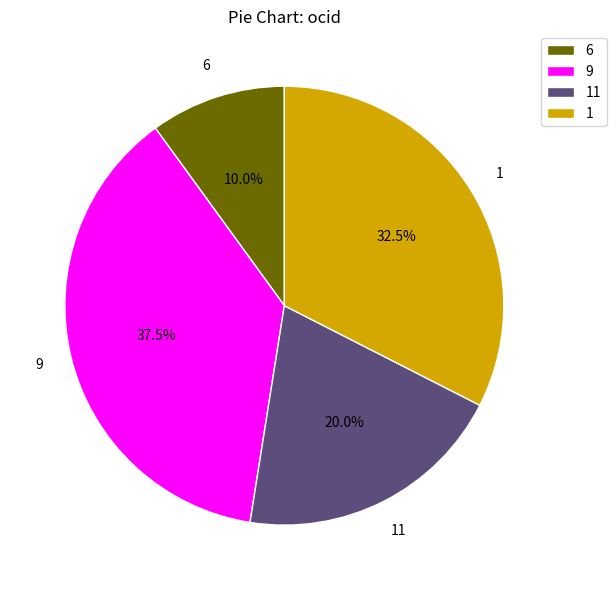

Do 11 and 1 together represent more than half of the pie?

Yes